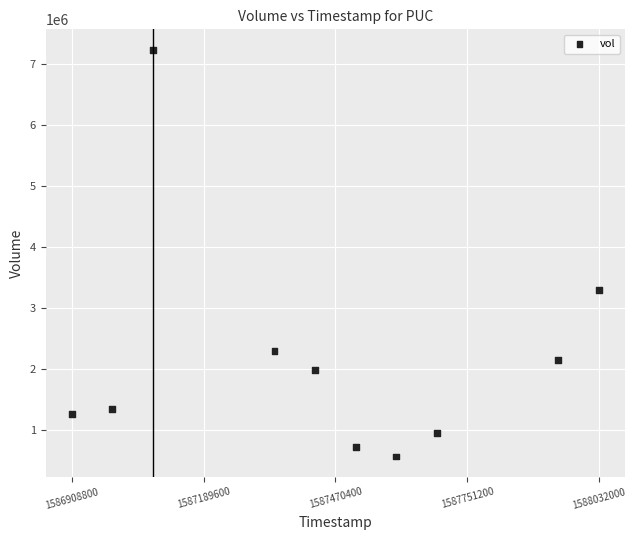

What Y value in the scatter plot is closest to 3897800?

3289700